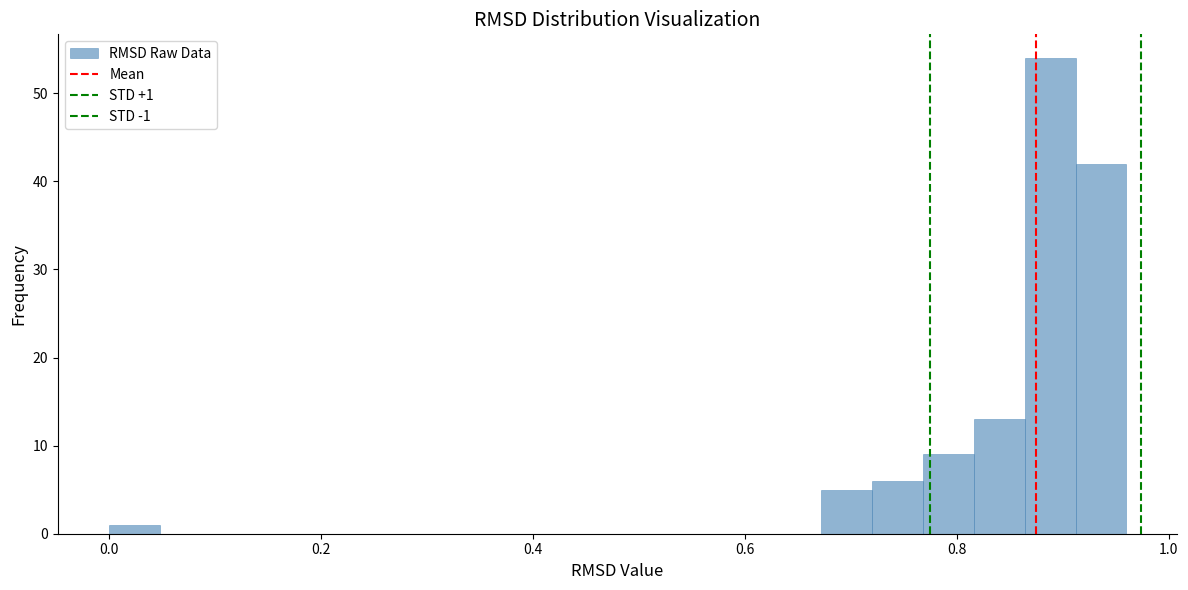

Read against the x-axis, roughly where is the centre of the tallest bar?

0.88